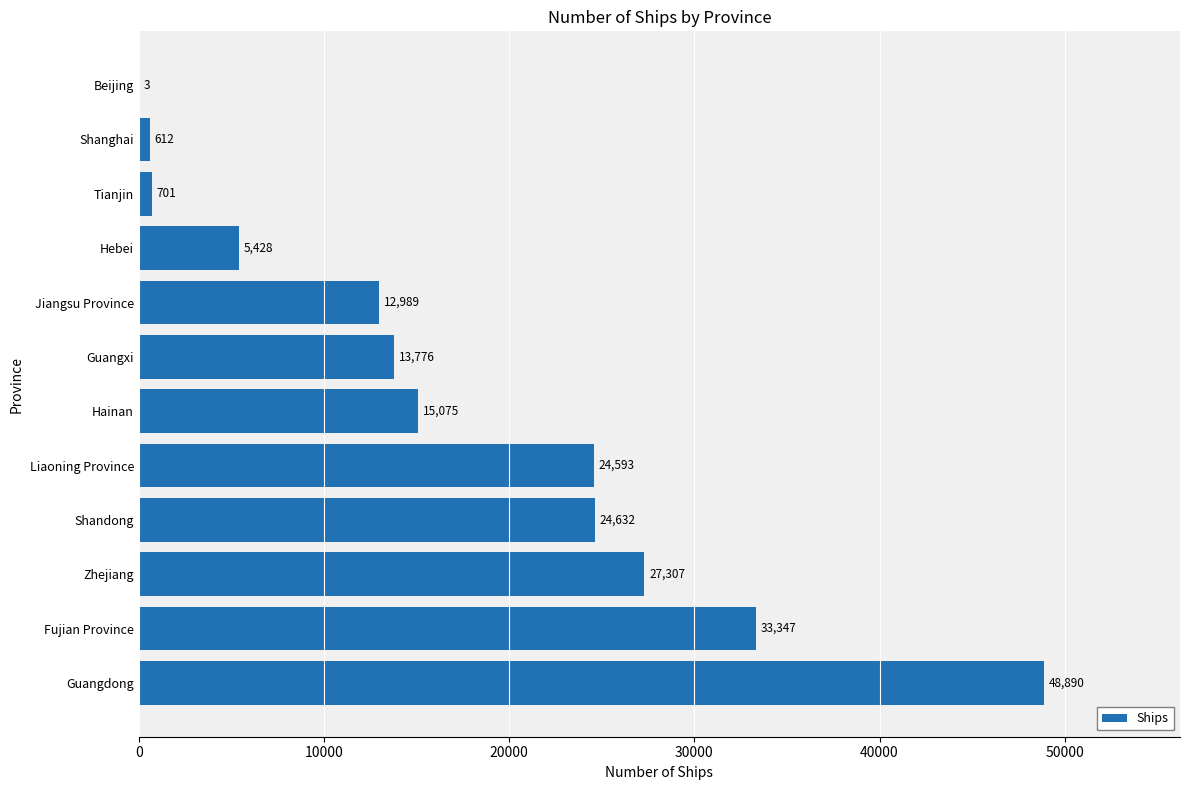

The chart shows a value of 33347 at Fujian Province. True or false?

True